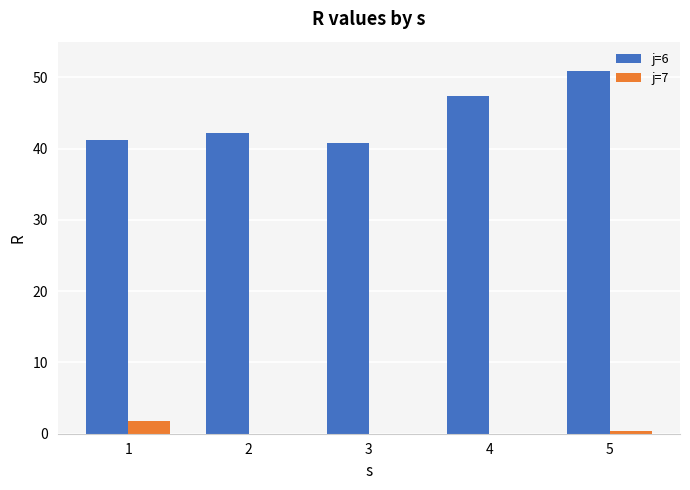

The j=6 series shows 28.2 at 4. True or false?

False